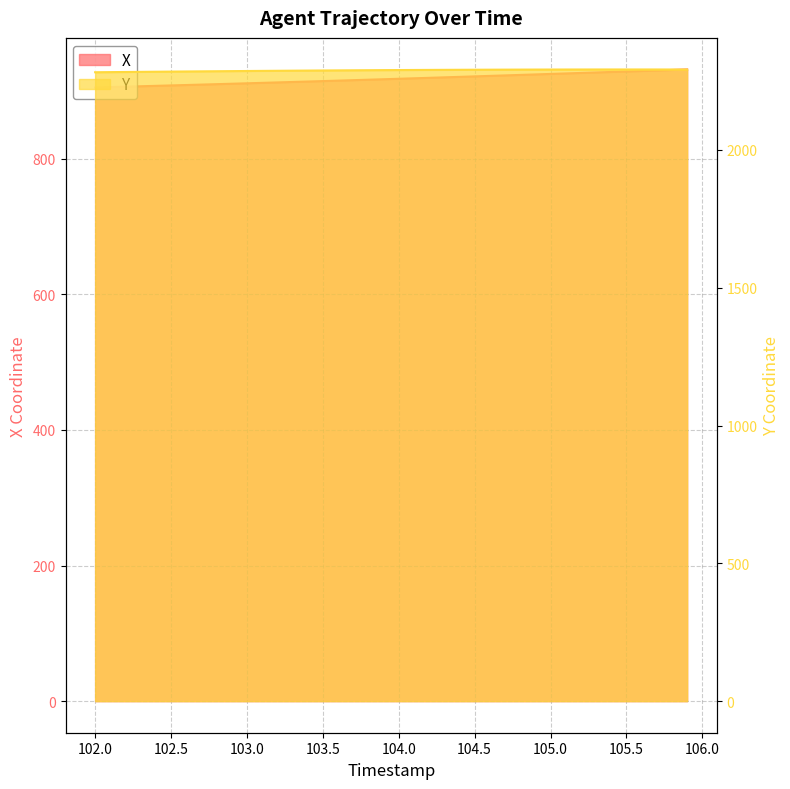

What is the sum of all X values?

36715.9